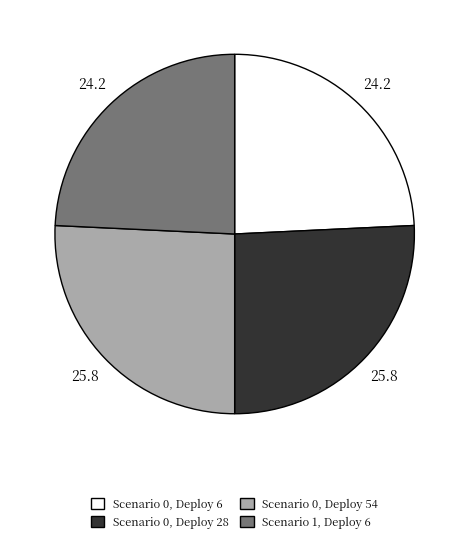

How many segments does this pie chart have?

4